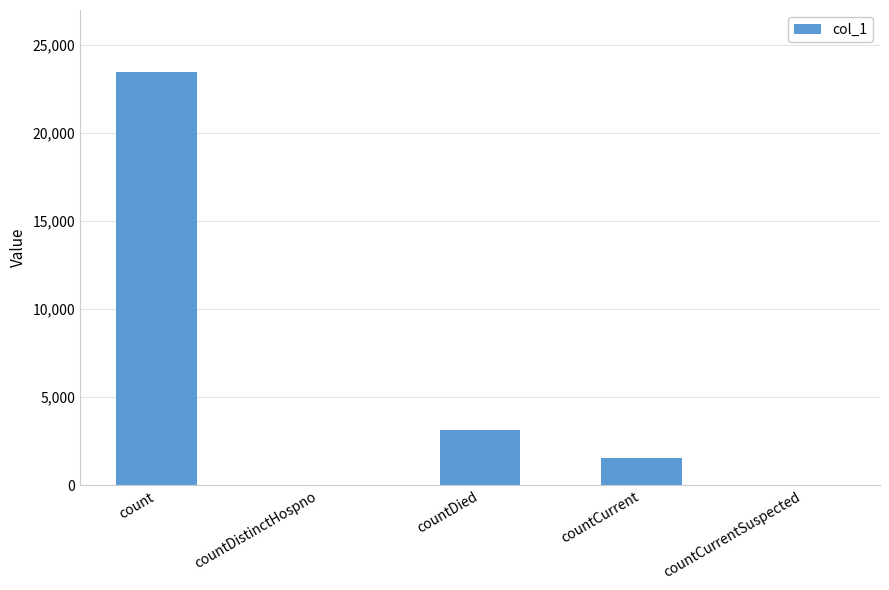

Where is the data nearest to the value 11724?

countDied